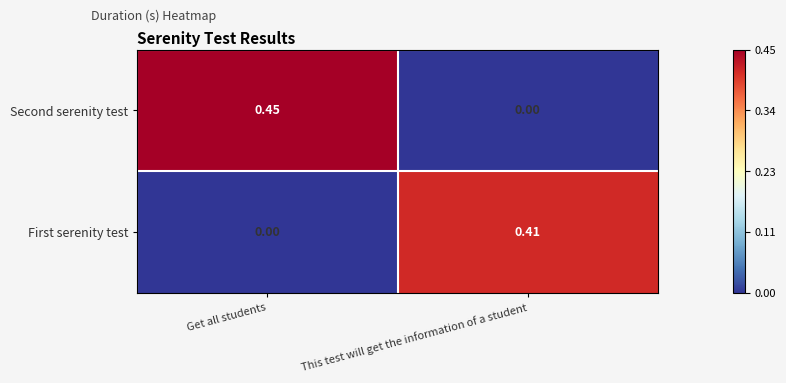

At which label is First serenity test closest to 0?

Get all students